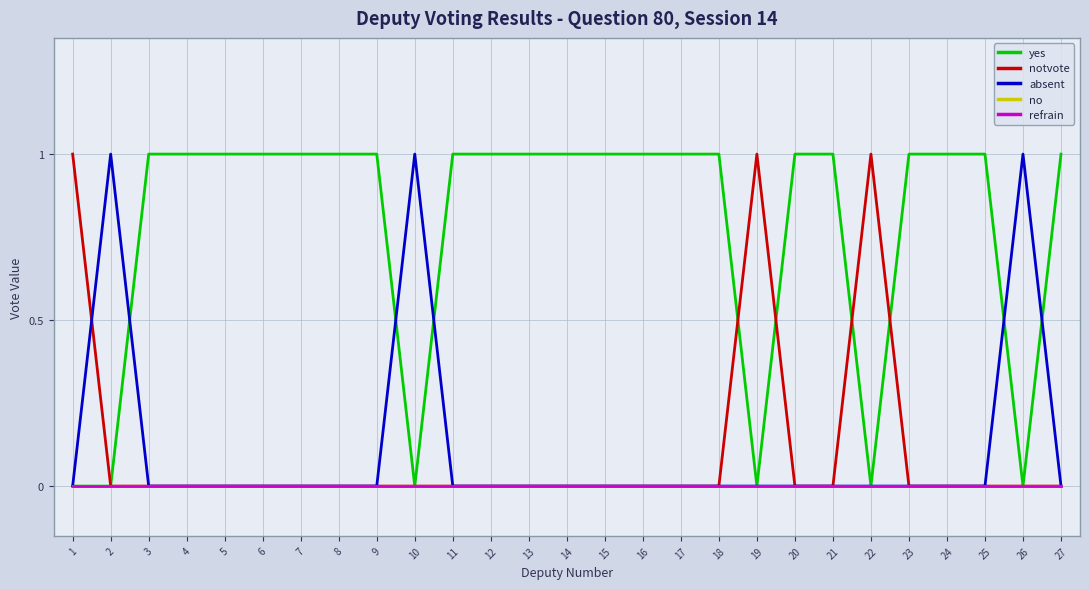

Is this an area chart (filled region under the line)?

No